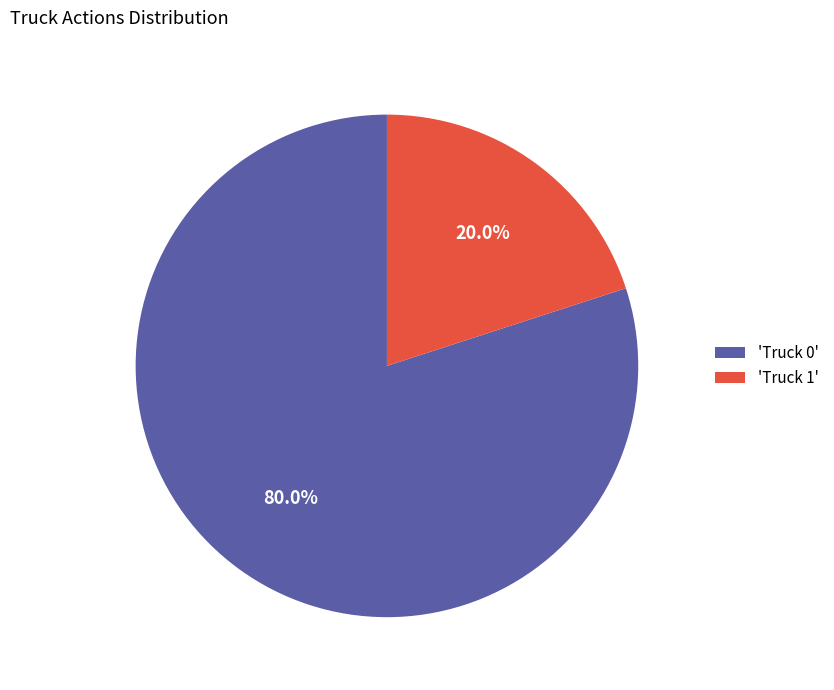

How many slices are in this pie chart?

2